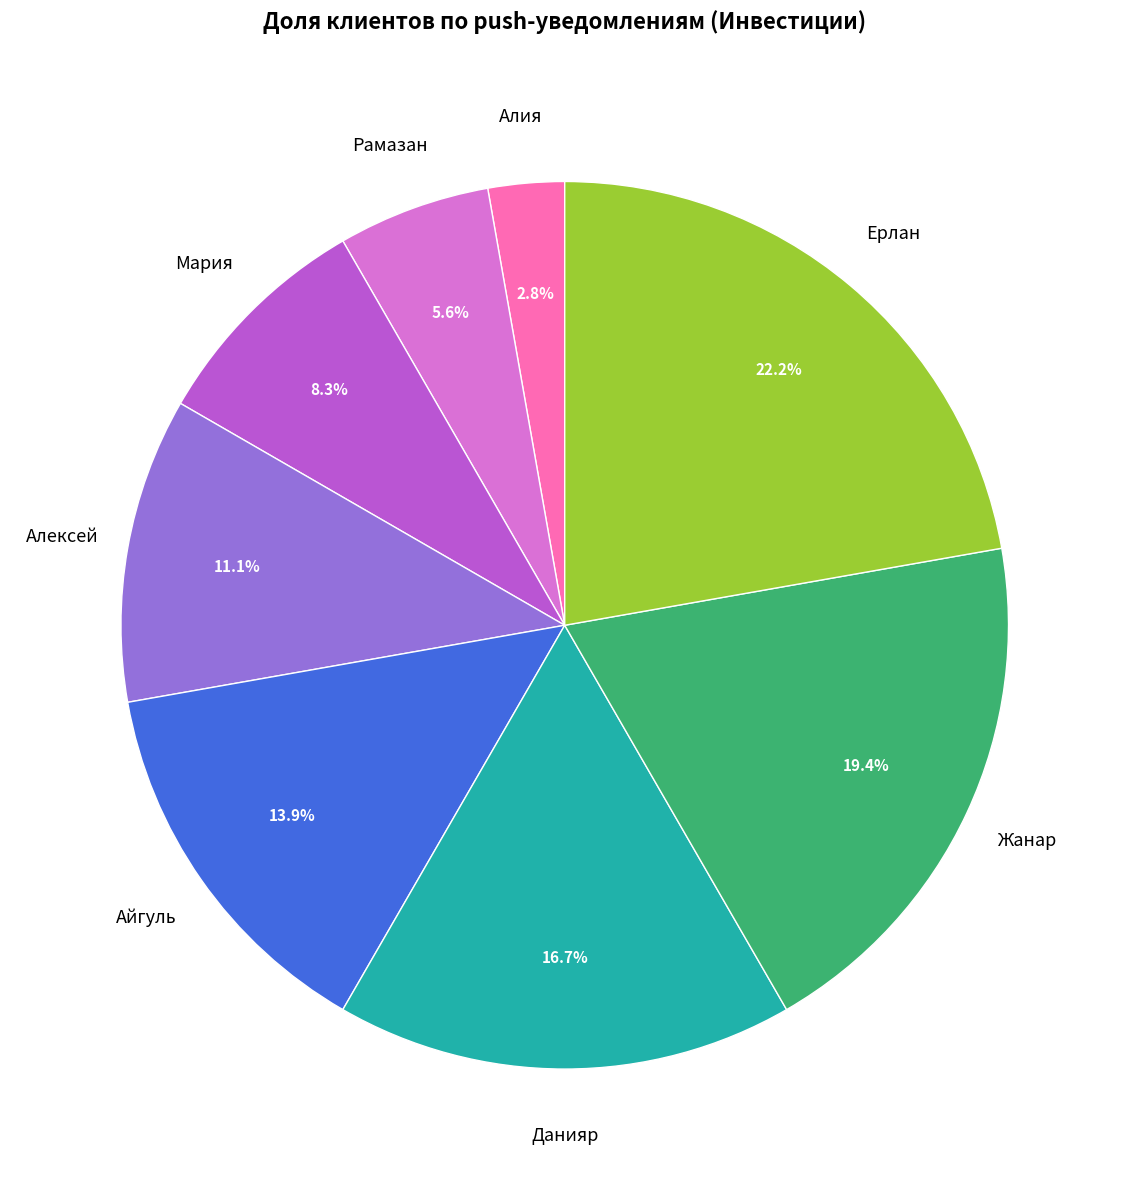

What portion of the pie excludes Рамазан?

94.4%